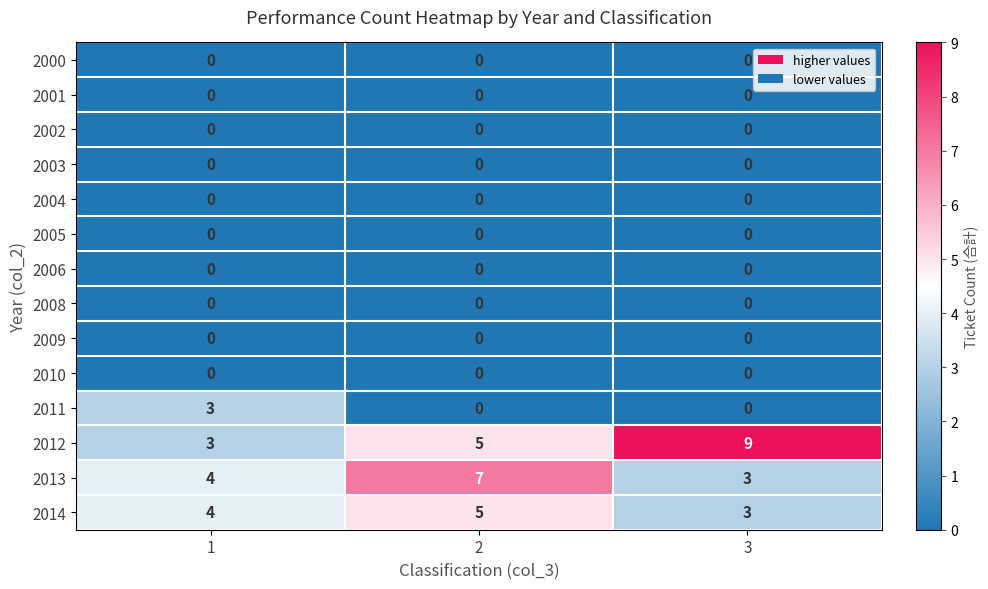

Is it true that 2002 equals 0 at 3?

True